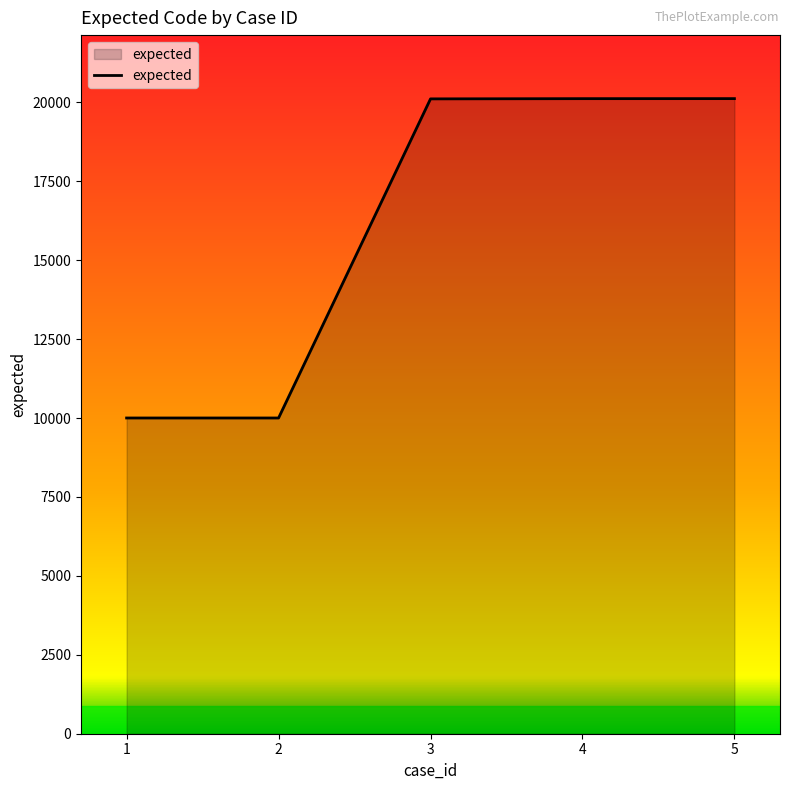

True or false: the data shows 14989 at 2.

False